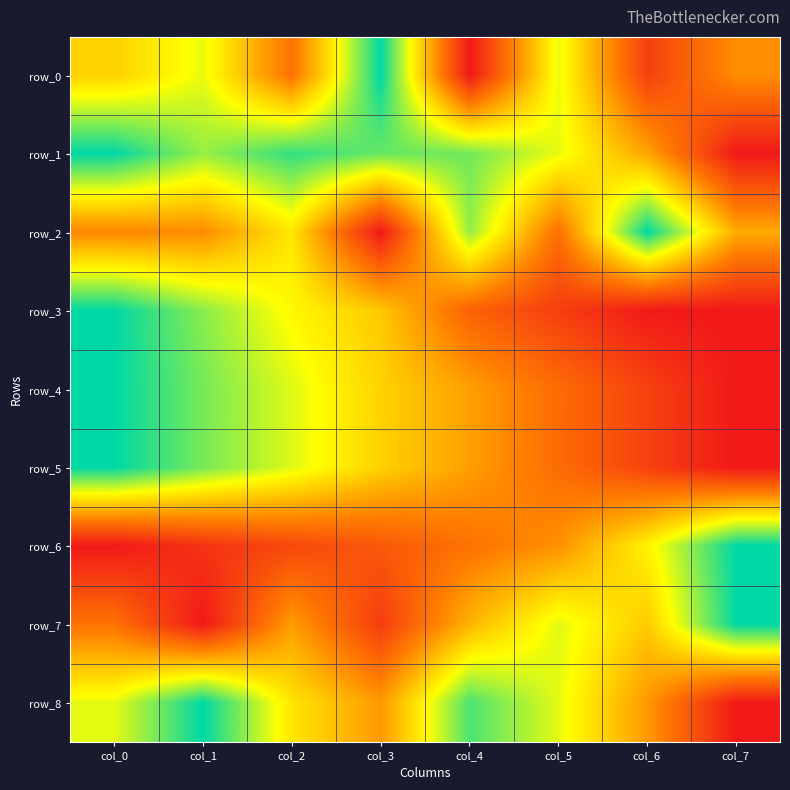

What is the sum of all row_1 values?

5.6